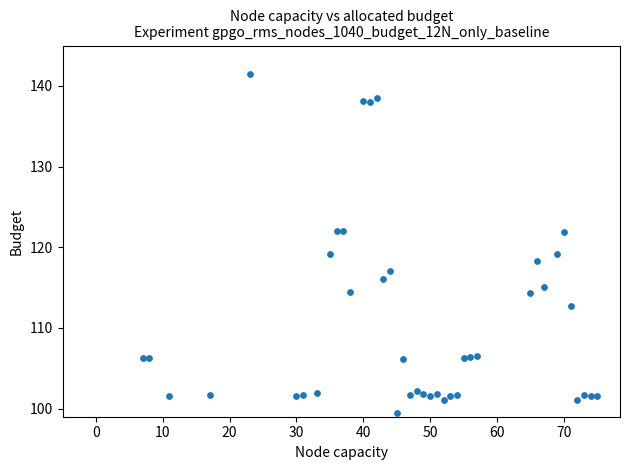

What is the range of Y values (max minus min)?

42.0